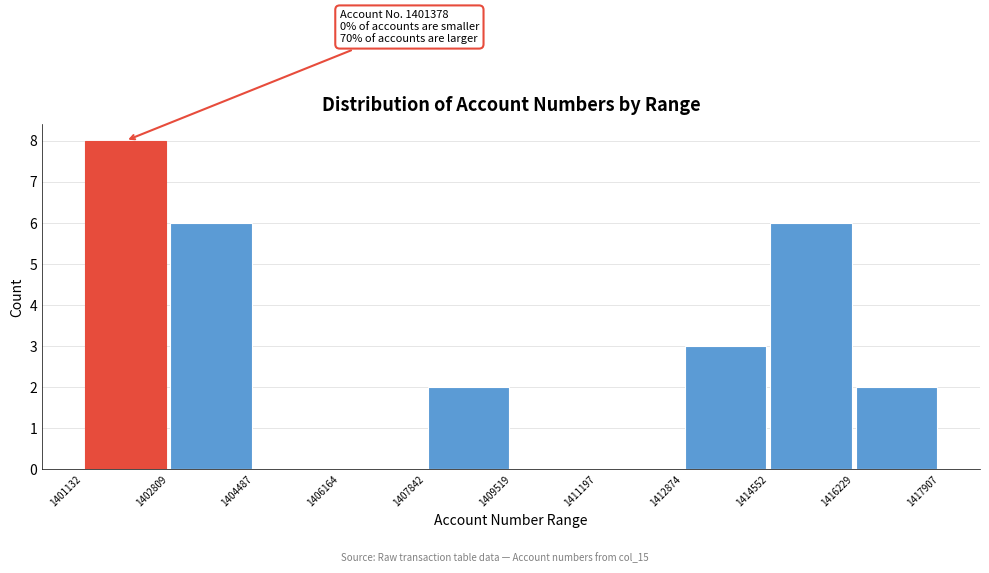

Over which range of the x-axis is the bar tallest?

1401132 to 1402809